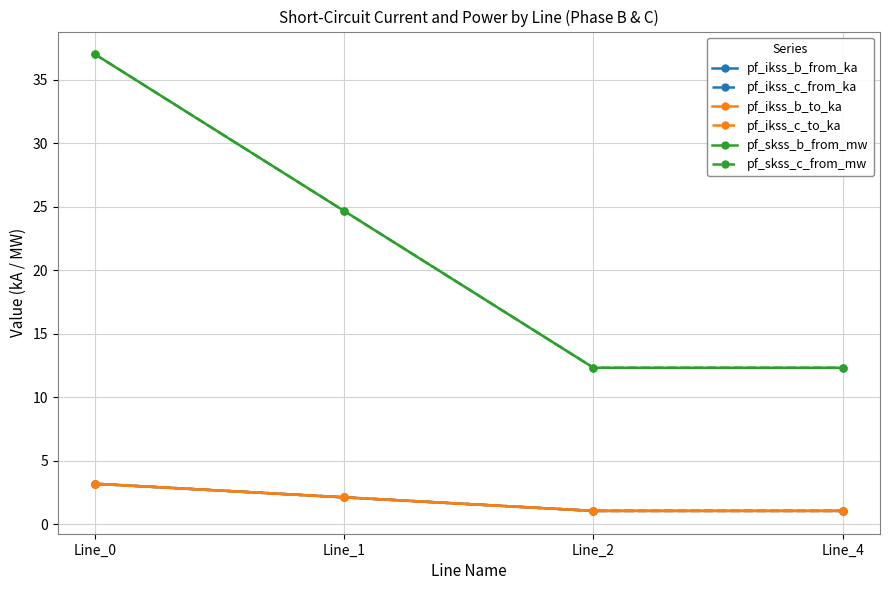

Does the chart have visible grid lines?

Yes